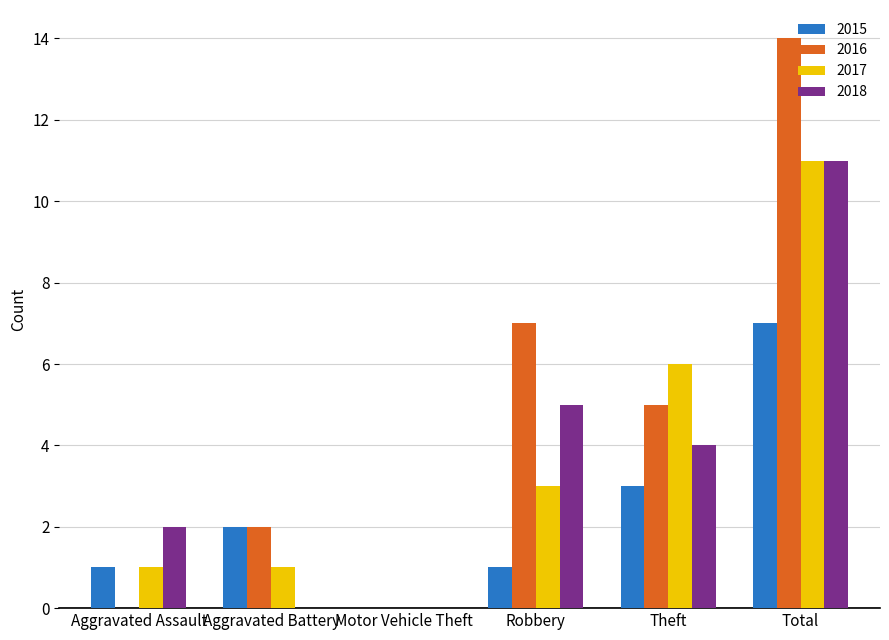

At which category is the sum across all series the highest?

Total